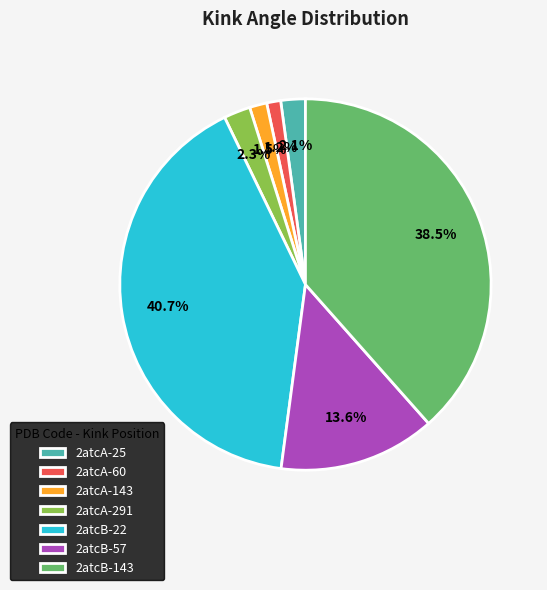

Does 2atcB-143 represent more than half of the total?

No